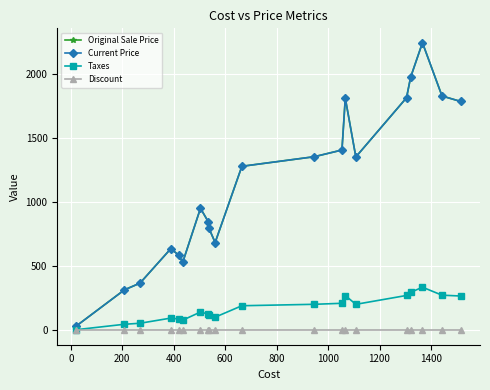

Which series has the largest total across all categories?

Original Sale Price